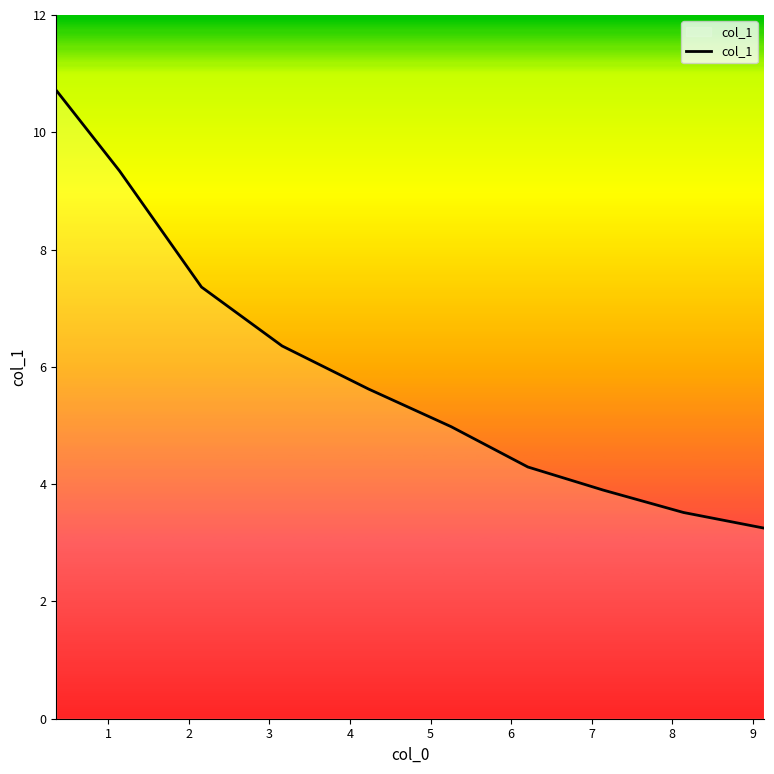

What is the difference between the maximum and minimum values?

7.5